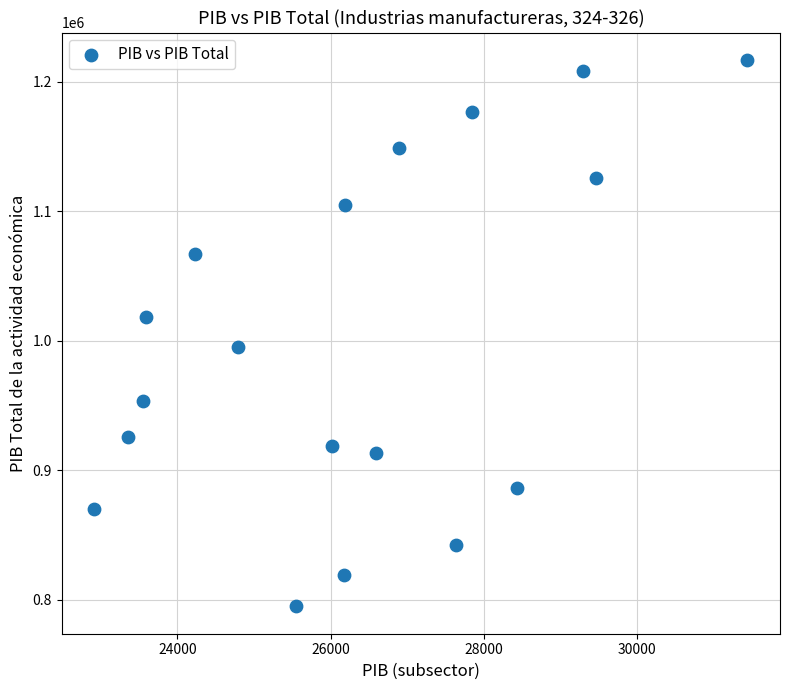

What is the range of X values (max minus min)?

8521.9